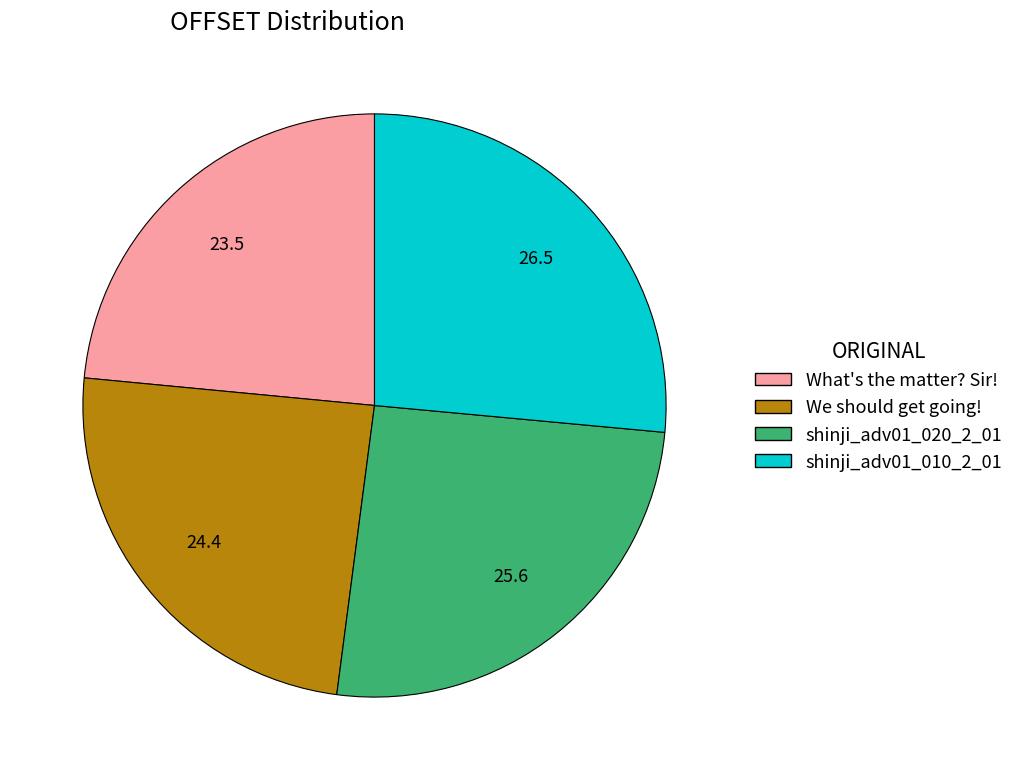

Which has a higher value, shinji_adv01_020_2_01 or We should get going!?

shinji_adv01_020_2_01